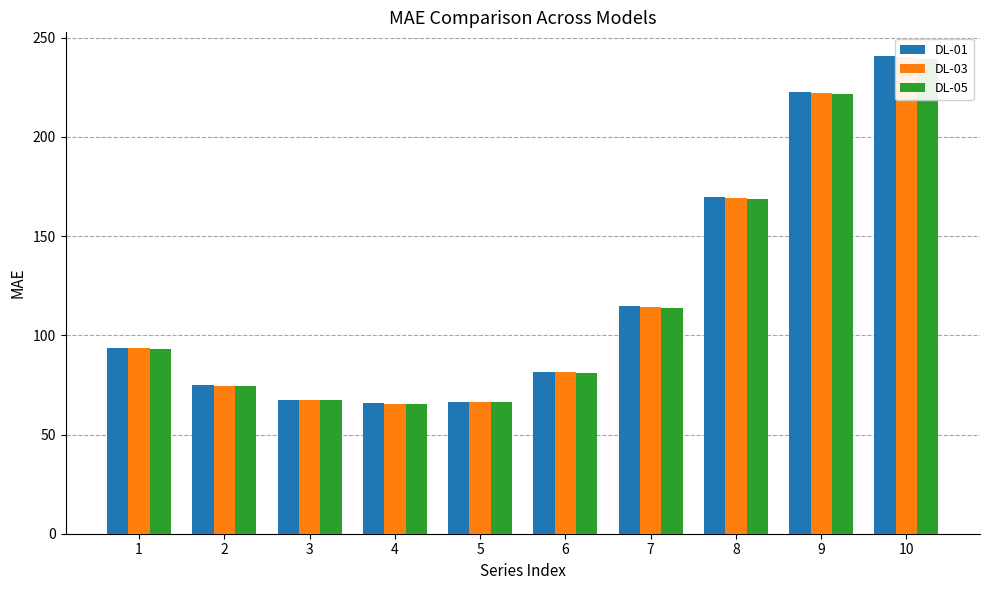

Is the value of DL-01 at 1 greater than the value of DL-03 at 3?

Yes